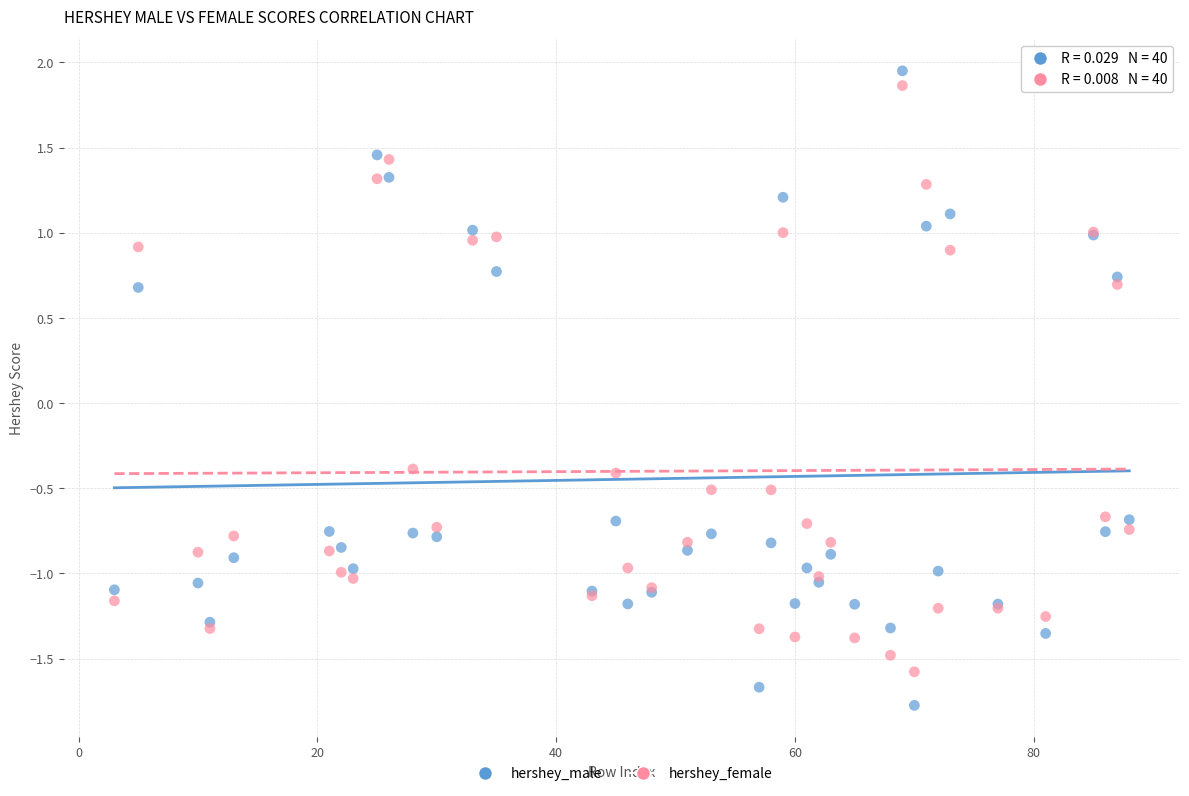

Which series reaches the maximum Y coordinate?

hershey_male